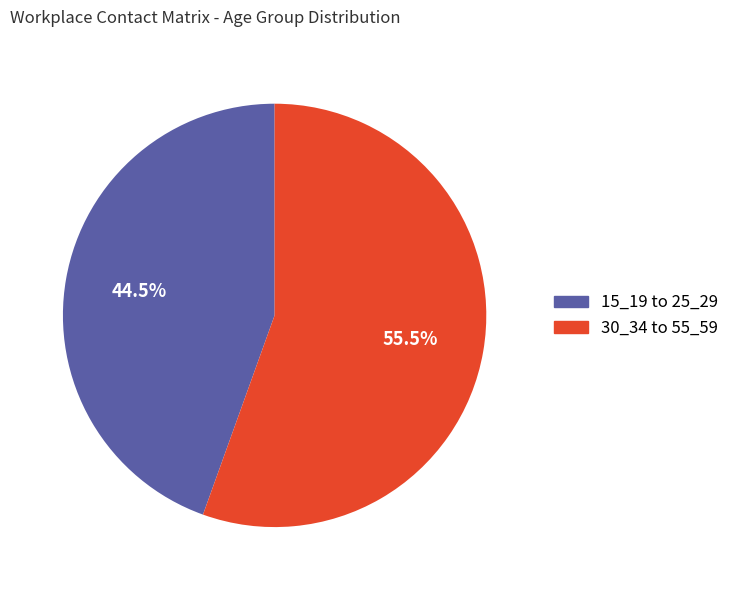

How many slices are in this pie chart?

2